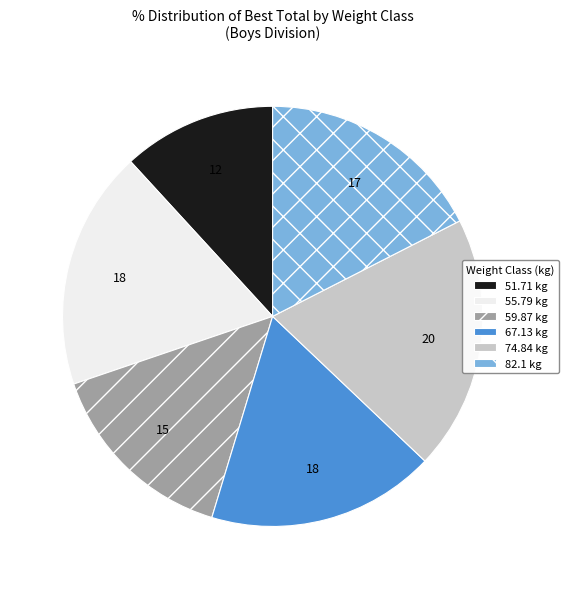

Is there a majority slice in this chart?

No